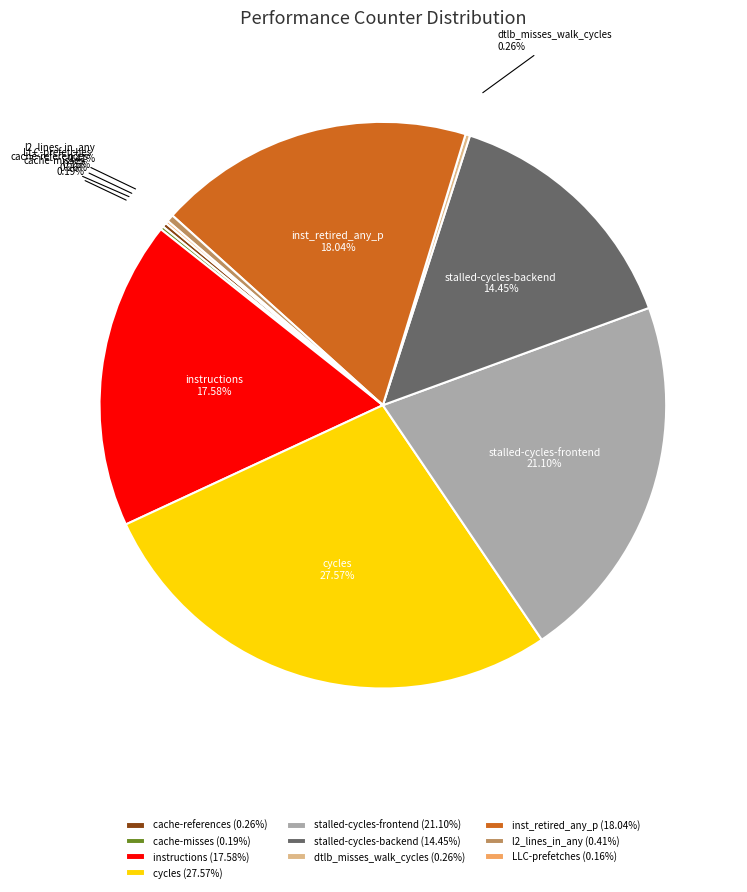

Between l2_lines_in_any and stalled-cycles-backend, which is larger?

stalled-cycles-backend